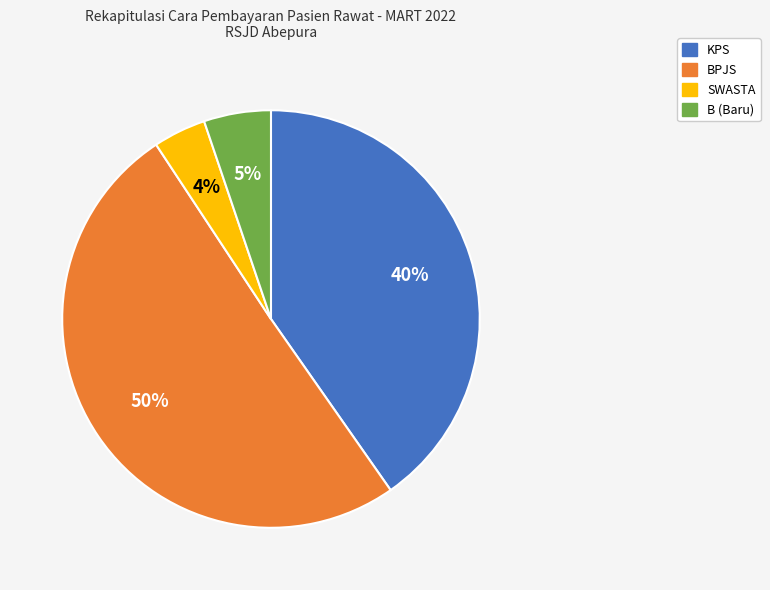

To the nearest percent, what is the average slice percentage?

25%